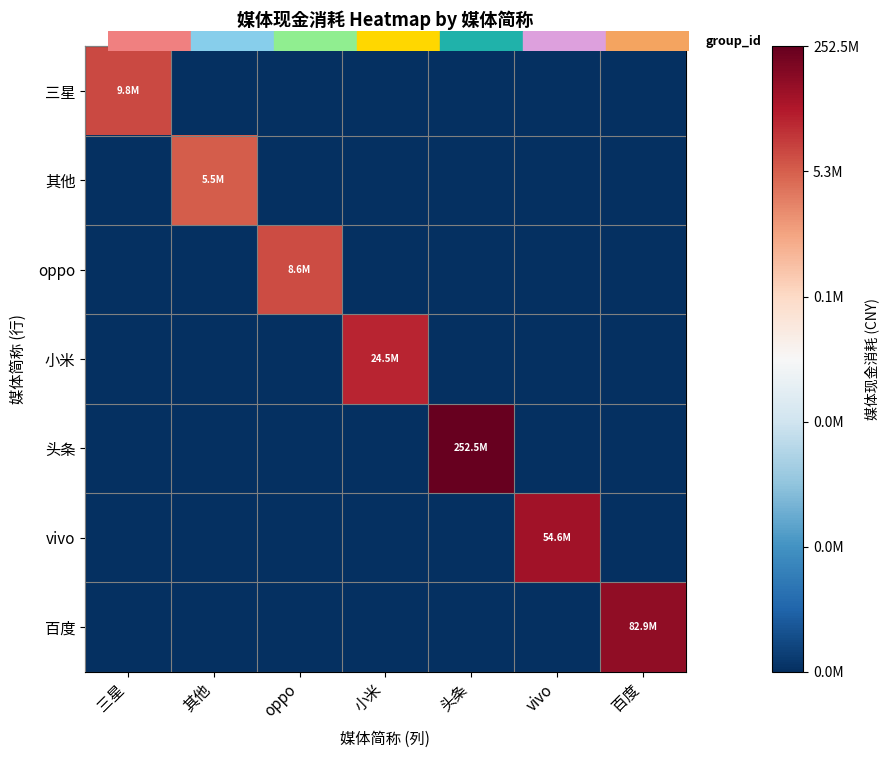

Which label corresponds to the smallest value in the chart?

其他